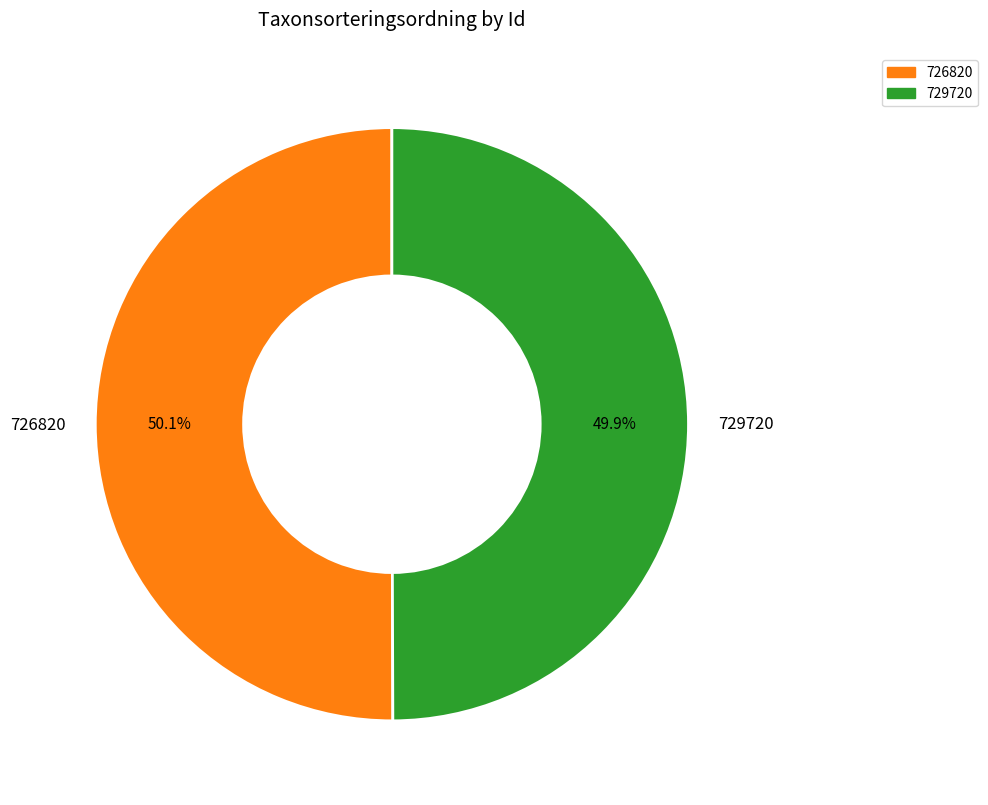

Approximately how many times larger is the value at 726820 compared to 729720?

1.0